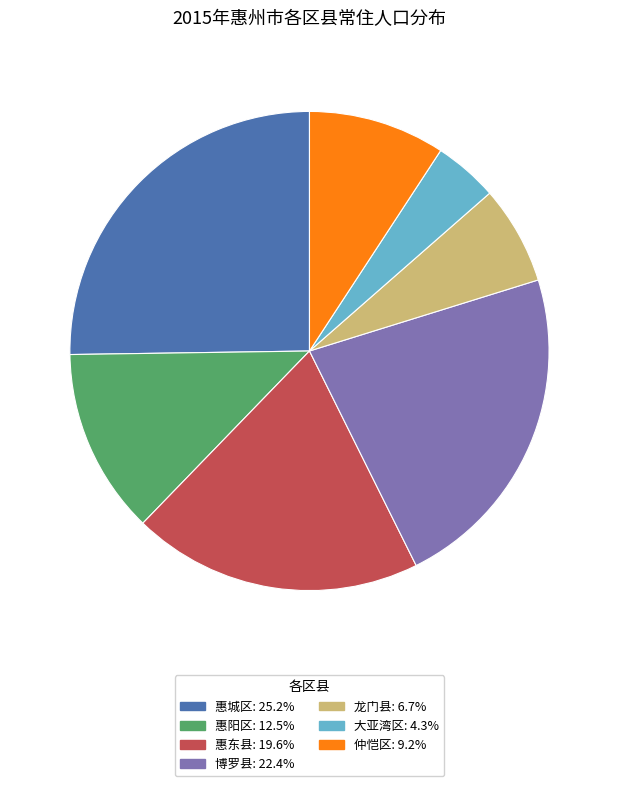

Approximately how many times larger is the value at 惠阳区: 12.5% compared to 惠城区: 25.2%?

0.5